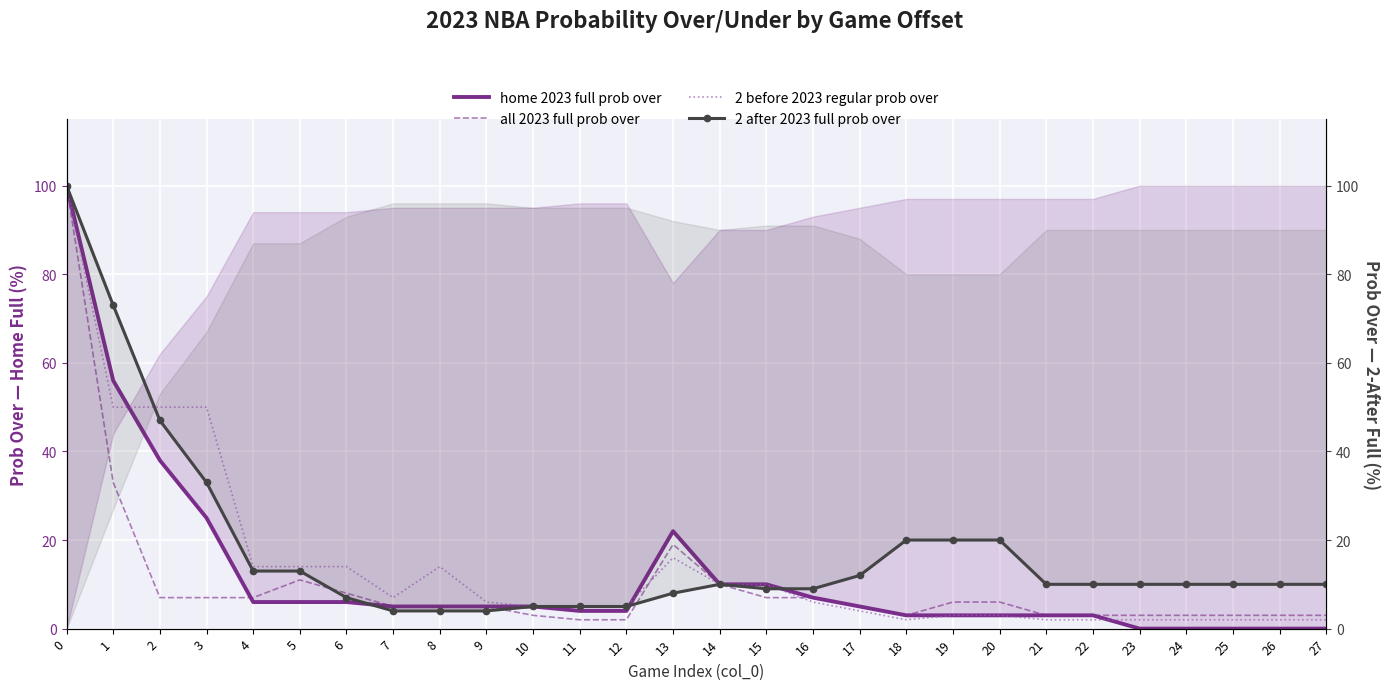

Is the value of 2 before 2023 regular prob over at 14 greater than the value of home 2023 full prob over at 24?

Yes